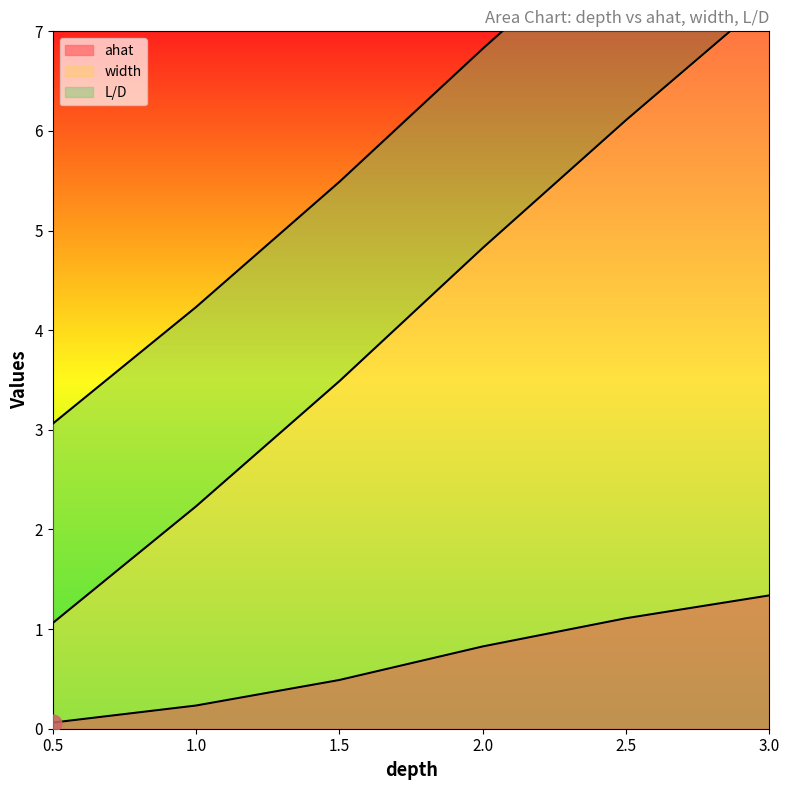

List the labels in order of ahat value, smallest first.

0.5, 1.0, 1.5, 2.0, 2.5, 3.0